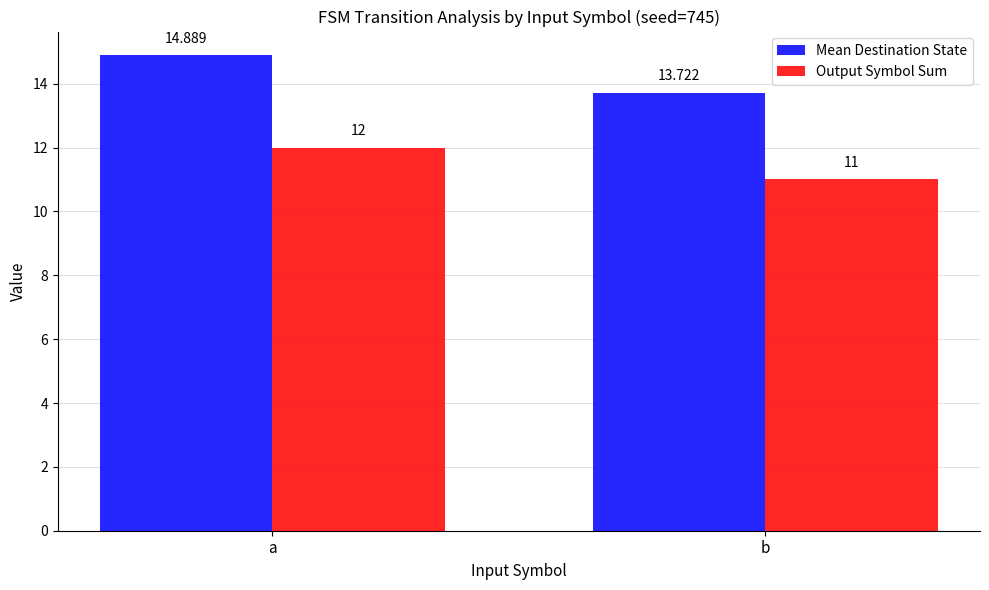

The value of Output Symbol Sum at b is 11.0. True or false?

True